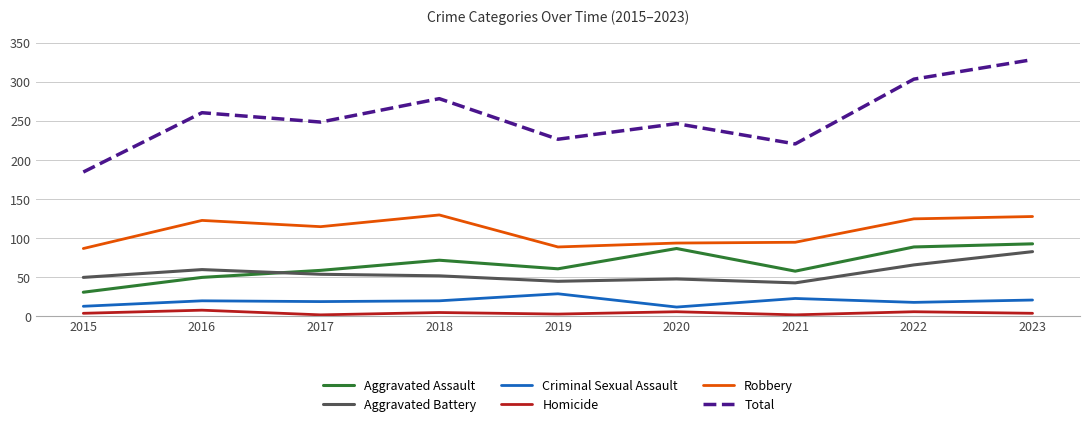

At which category is the sum across all series the highest?

2023